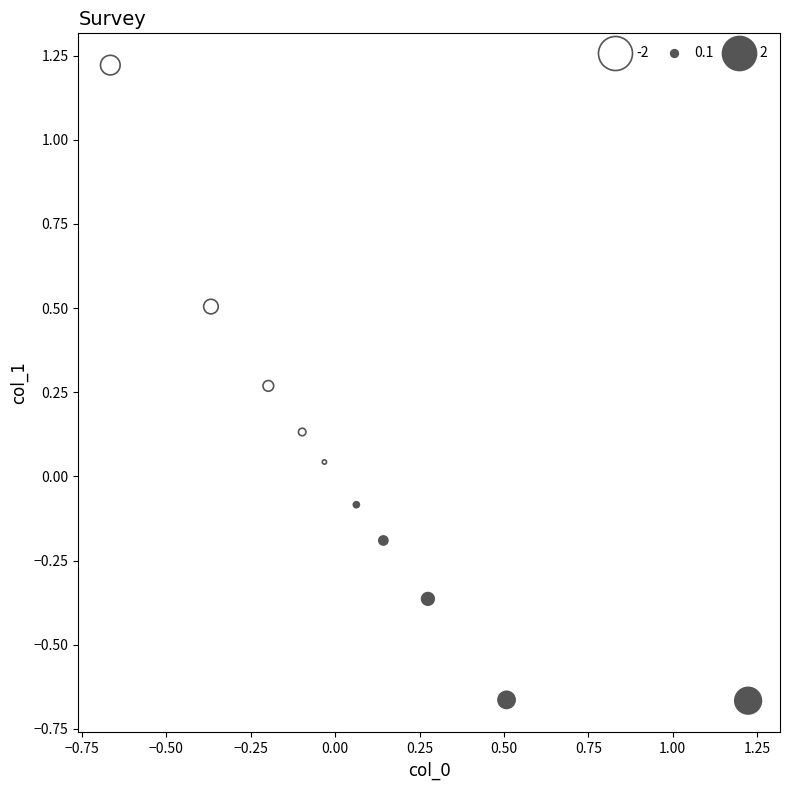

What is the range of Y values (max minus min)?

1.9